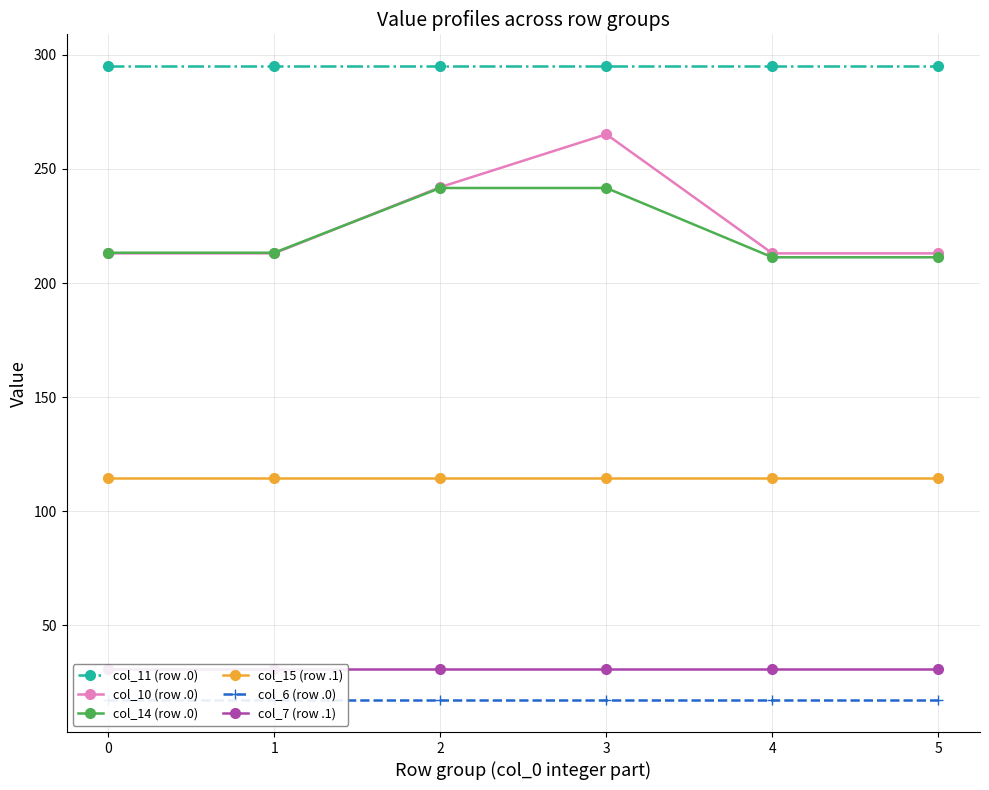

What is the lowest value of the col_14 (row .0) series?

211.3